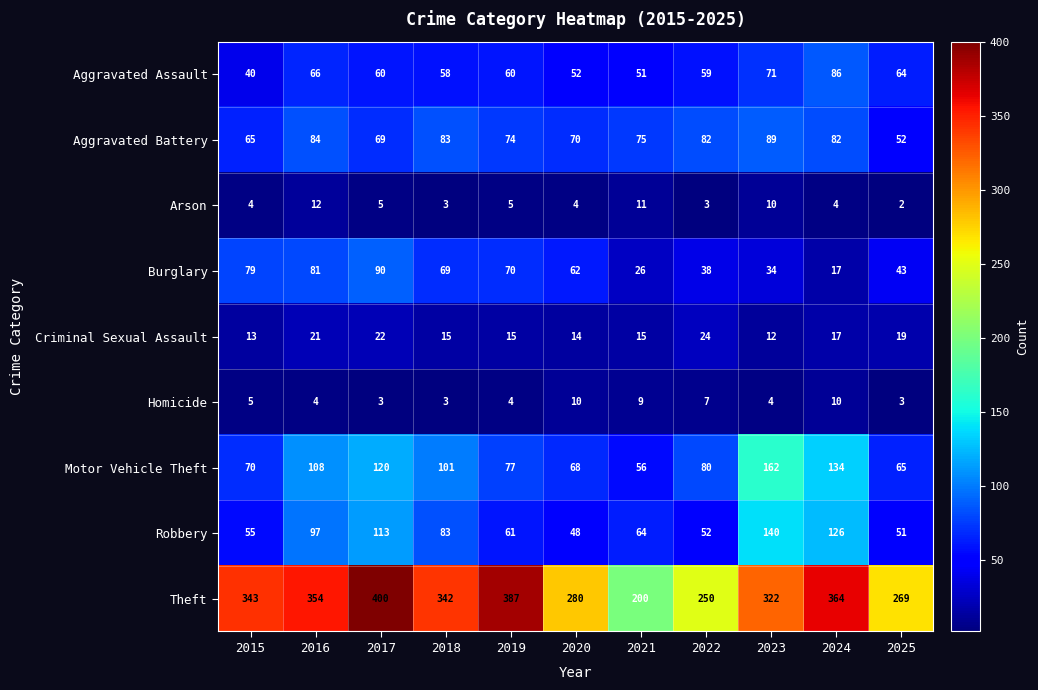

What is the maximum value shown in the chart?

400